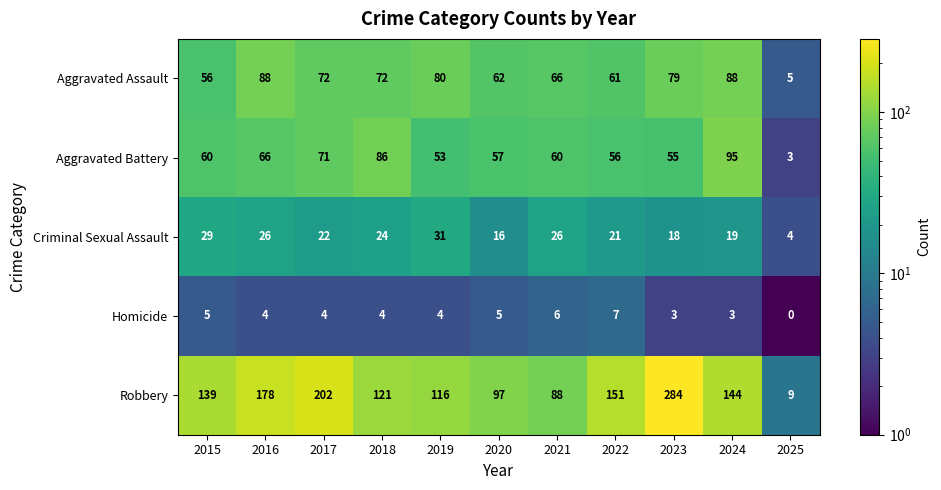

Count the number of data series in this chart.

5